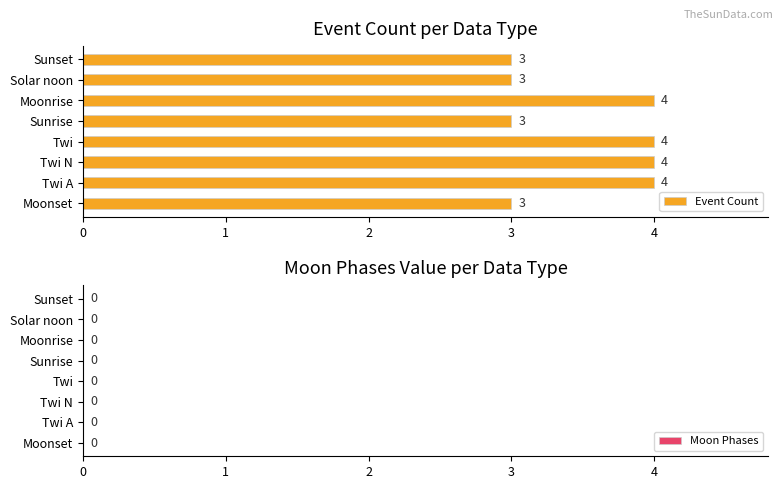

The value at Moonset is 2. True or false?

False